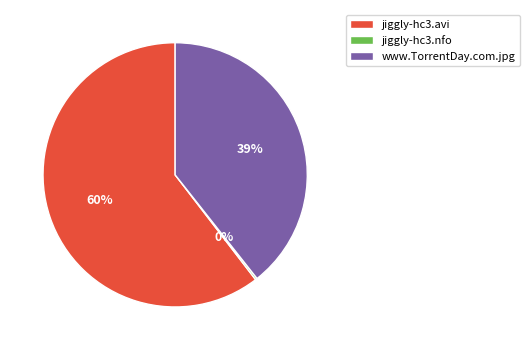

To the nearest percent, what percentage of the pie is www.TorrentDay.com.jpg?

39%